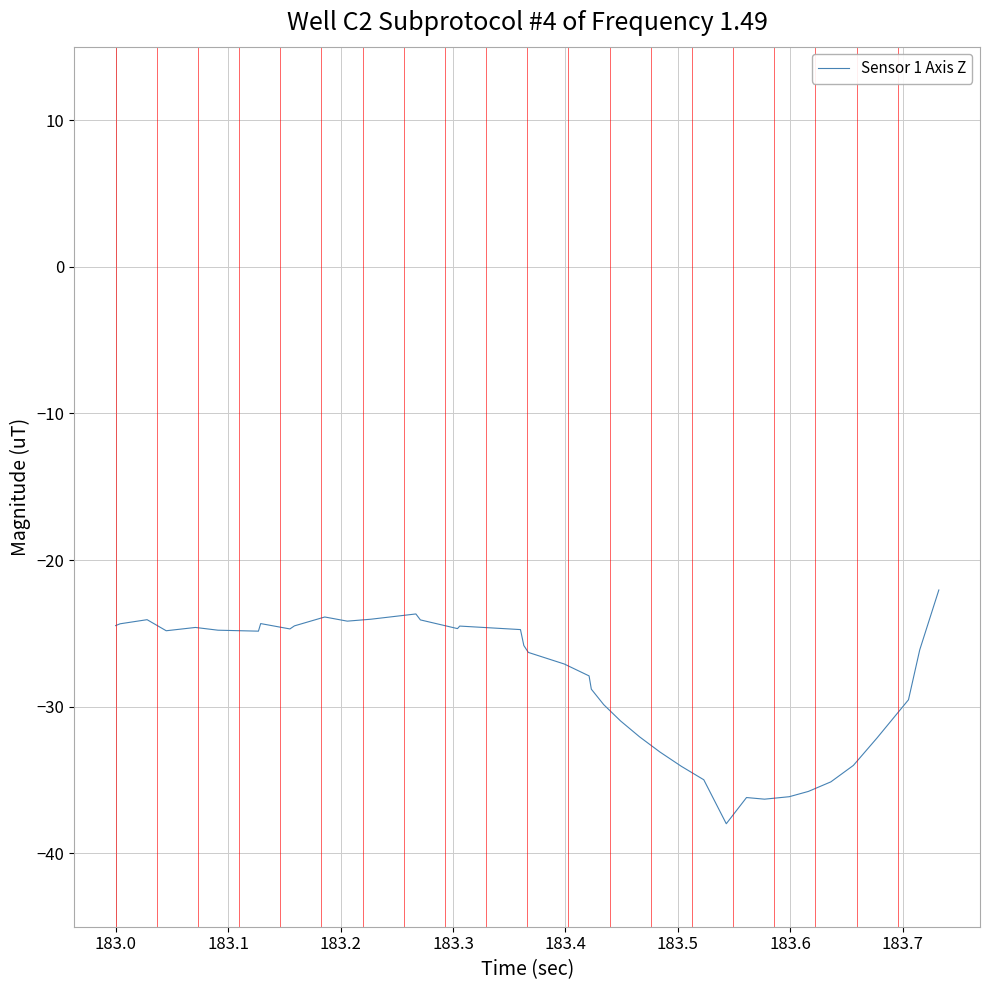

What is the difference between the maximum and minimum values?

15.9